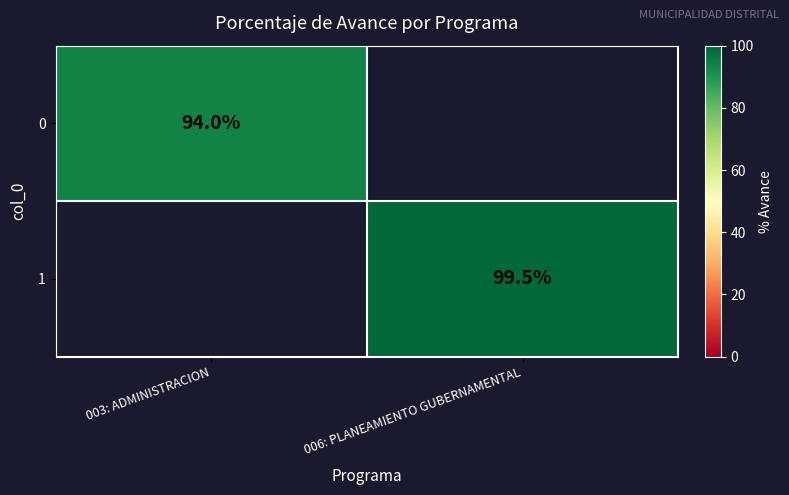

The value of 1 at 006: PLANEAMIENTO GUBERNAMENTAL is 49.7. True or false?

False